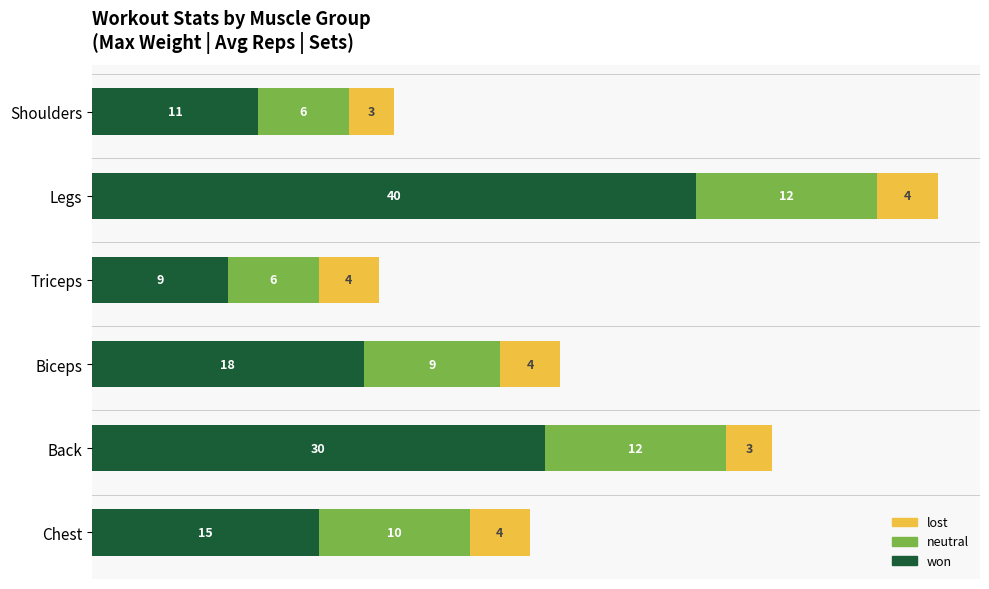

What is the sum of all won values?

123